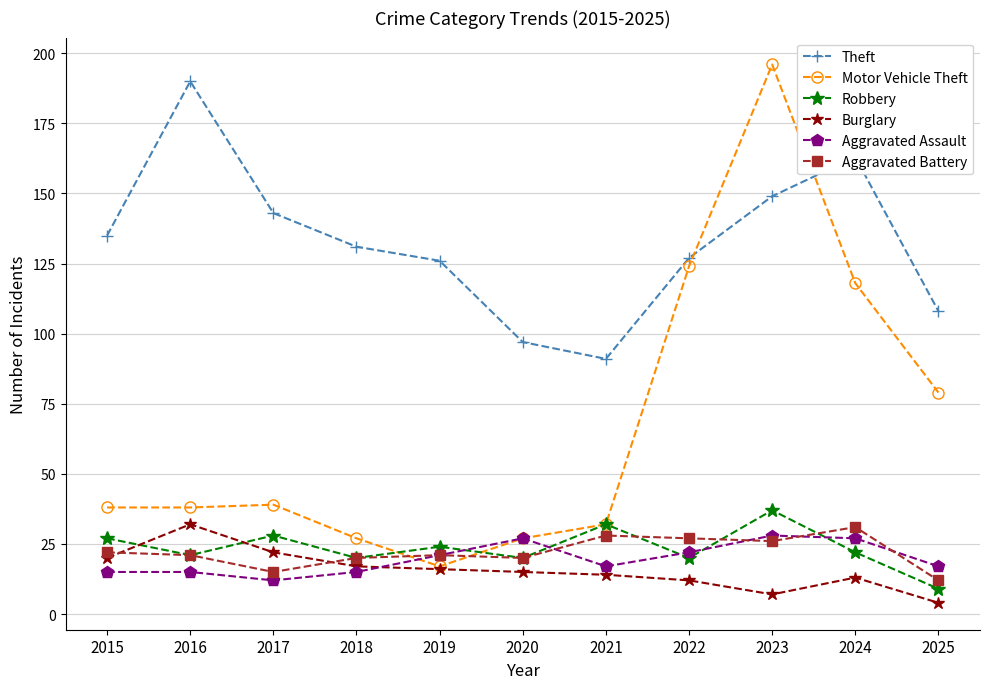

What are all the series names shown in the legend?

Theft, Motor Vehicle Theft, Robbery, Burglary, Aggravated Assault, Aggravated Battery